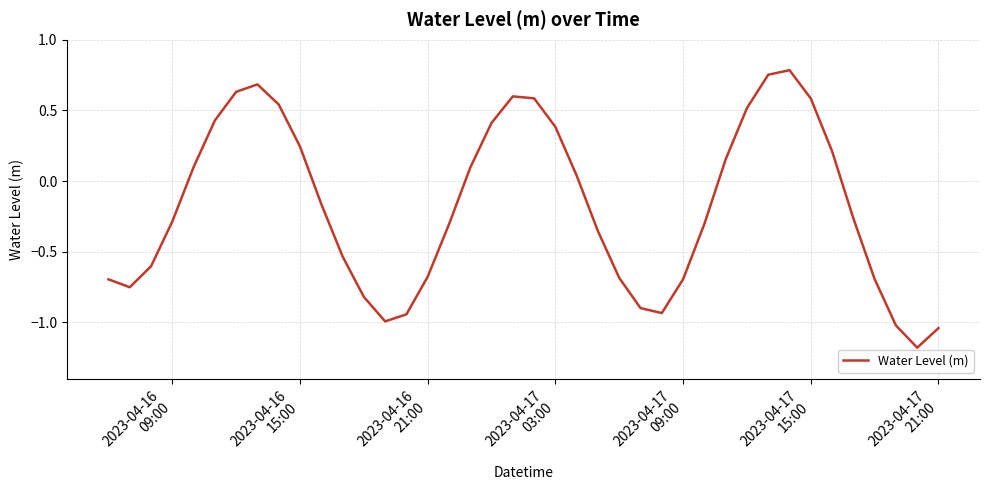

How many values are below zero?

22